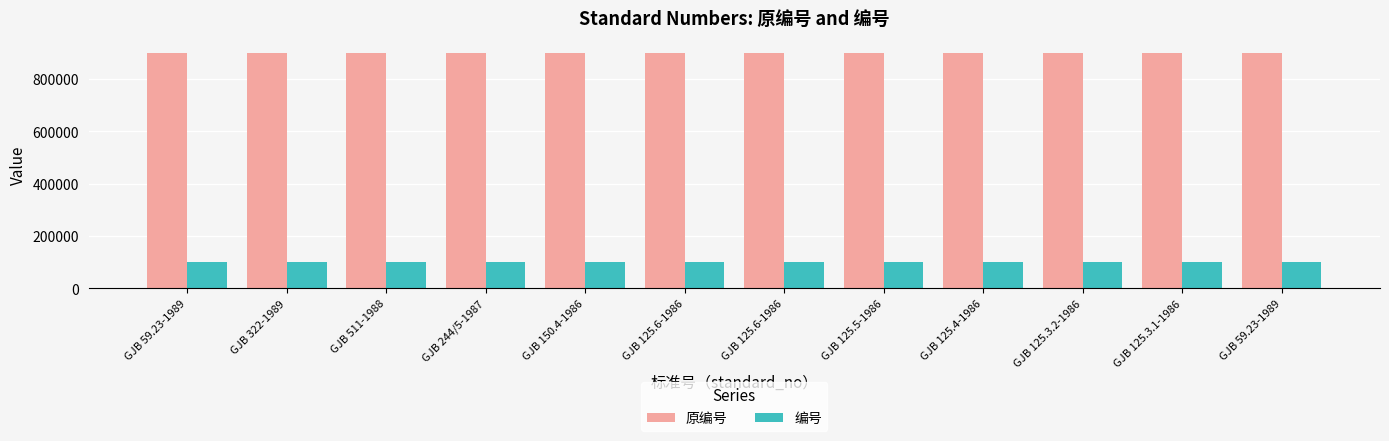

What is the average value of the 编号 series?

100126